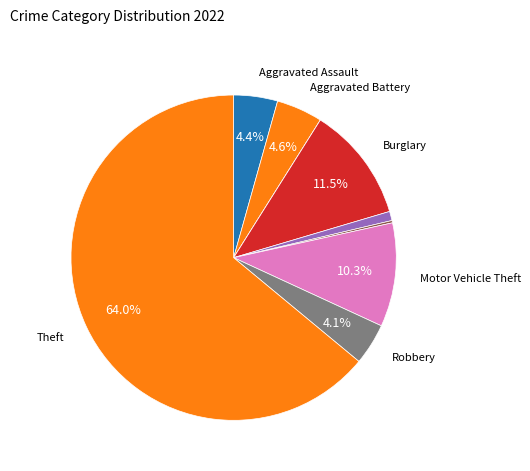

Which slice represents more than half of the pie?

Theft